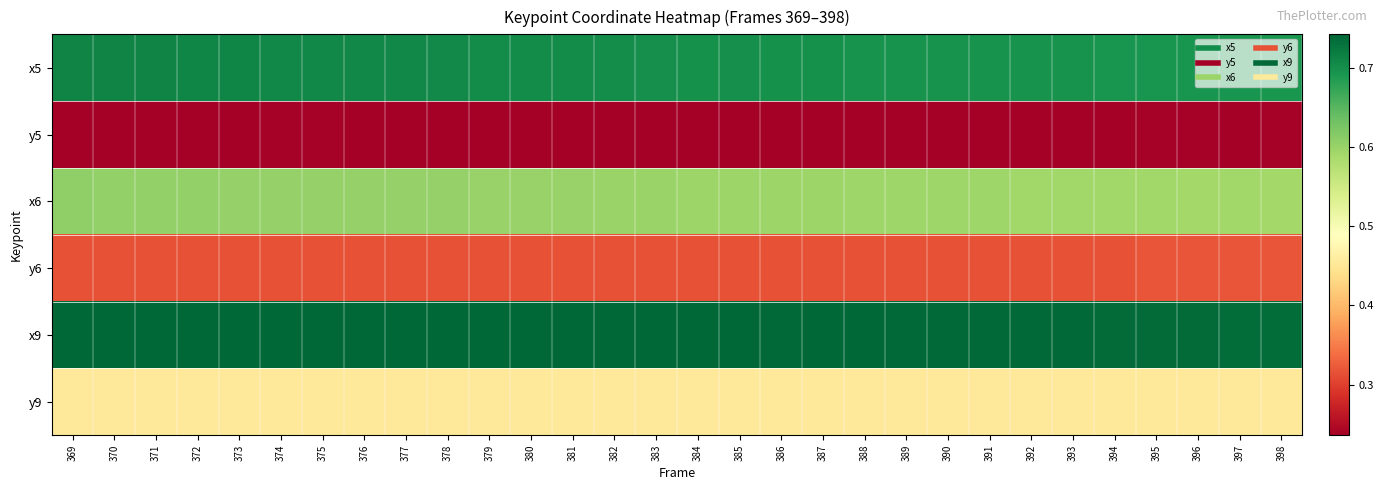

Rank the series by their maximum value, from highest to lowest.

x9, x5, x6, y9, y6, y5